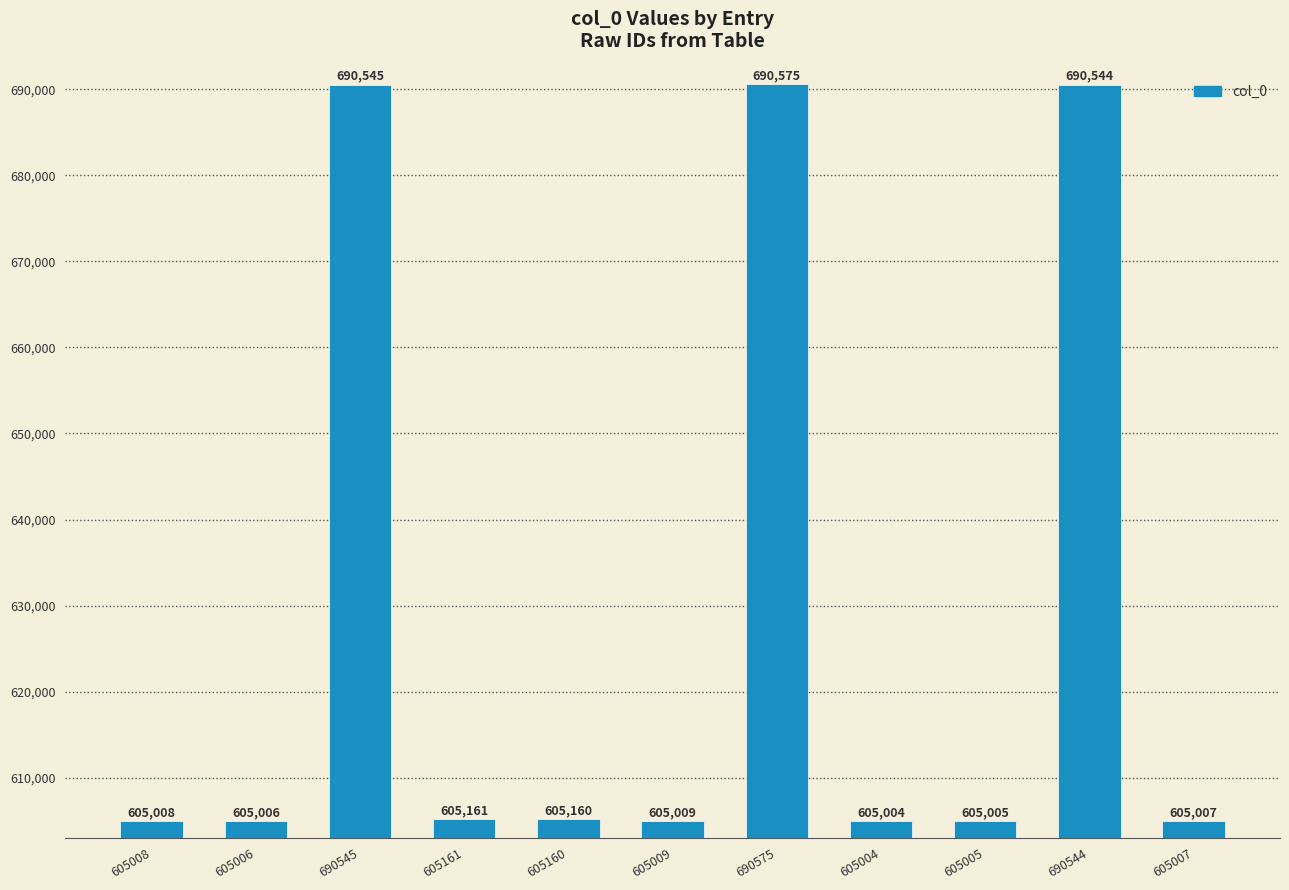

Reading right to left, extract all data points from this chart.

605007=605007	690544=690544	605005=605005	605004=605004	690575=690575	605009=605009	605160=605160	605161=605161	690545=690545	605006=605006	605008=605008